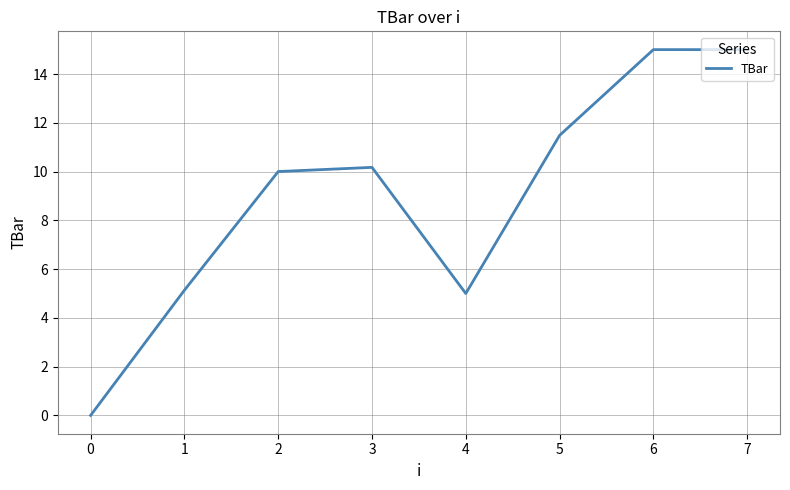

Which has a higher value, 3 or 1?

3